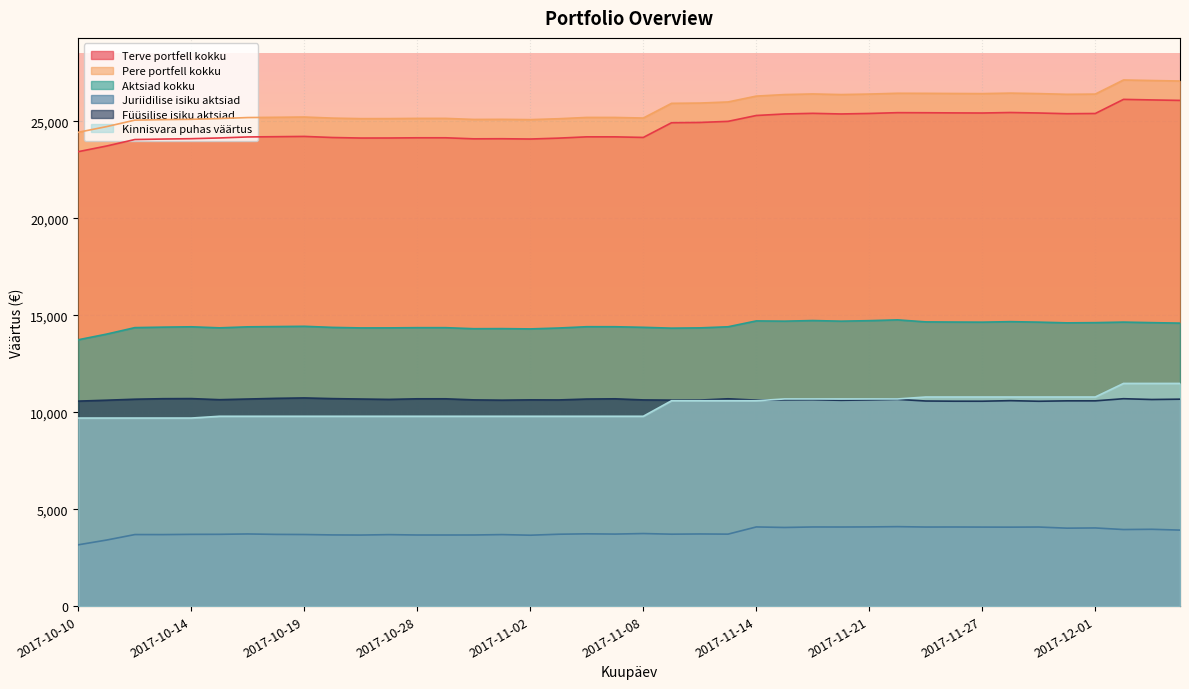

What is the value of the Juriidilise isiku aktsiad point at the 15th from the left?

3669